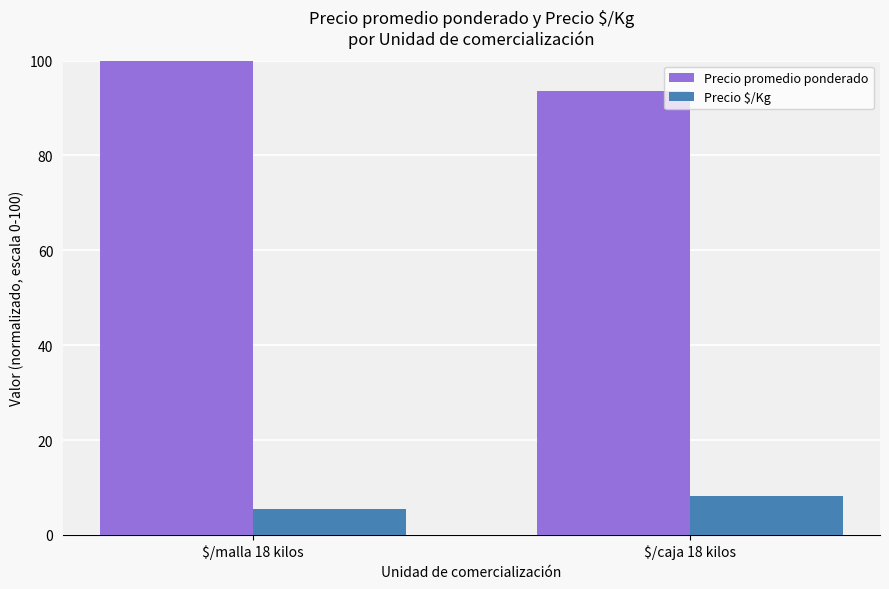

What are all the series names shown in the legend?

Precio promedio ponderado, Precio $/Kg